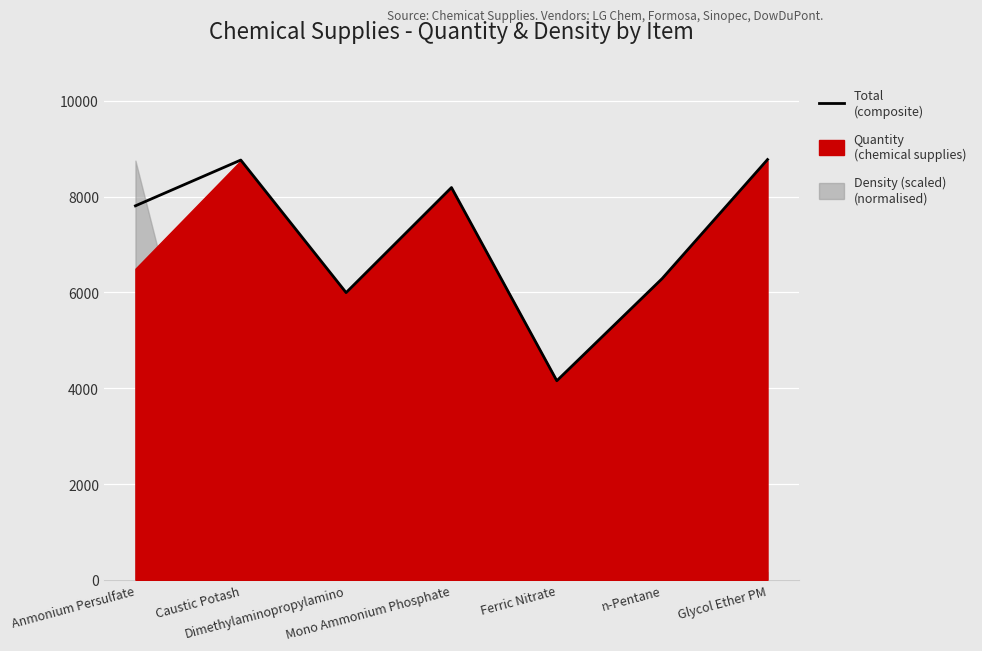

What is the sum of the values at Dimethylaminopropylamino and Caustic Potash?

14759.7